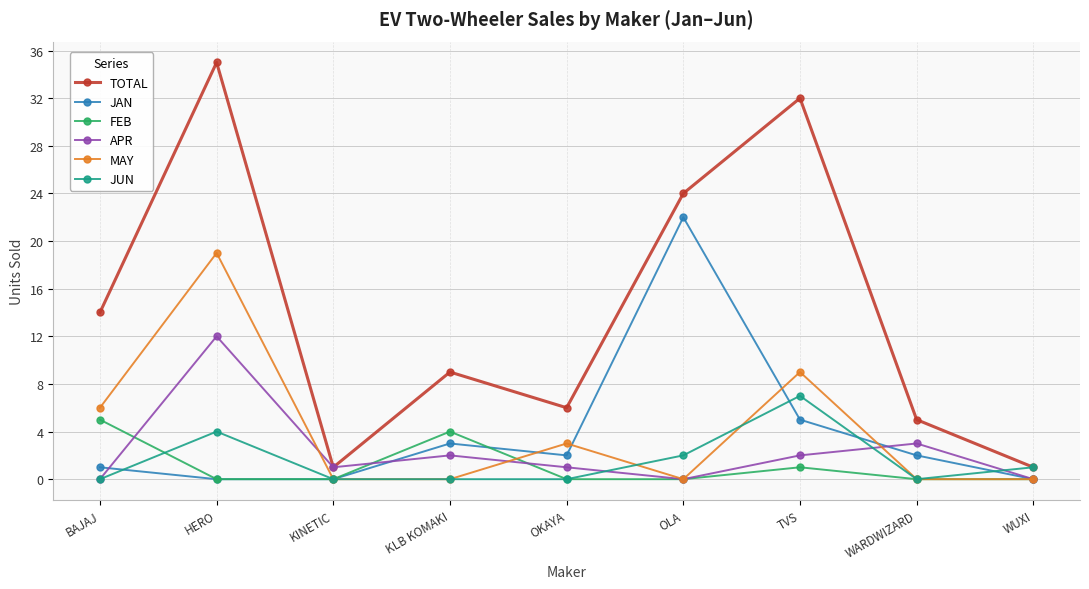

At which category is the sum across all series the highest?

HERO